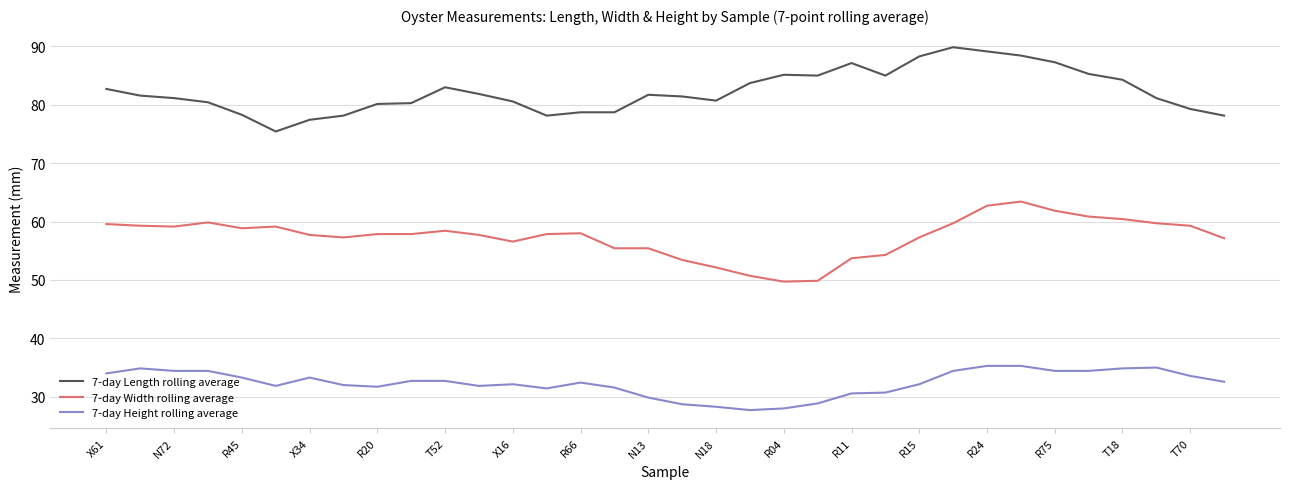

Does the chart have visible grid lines?

Yes